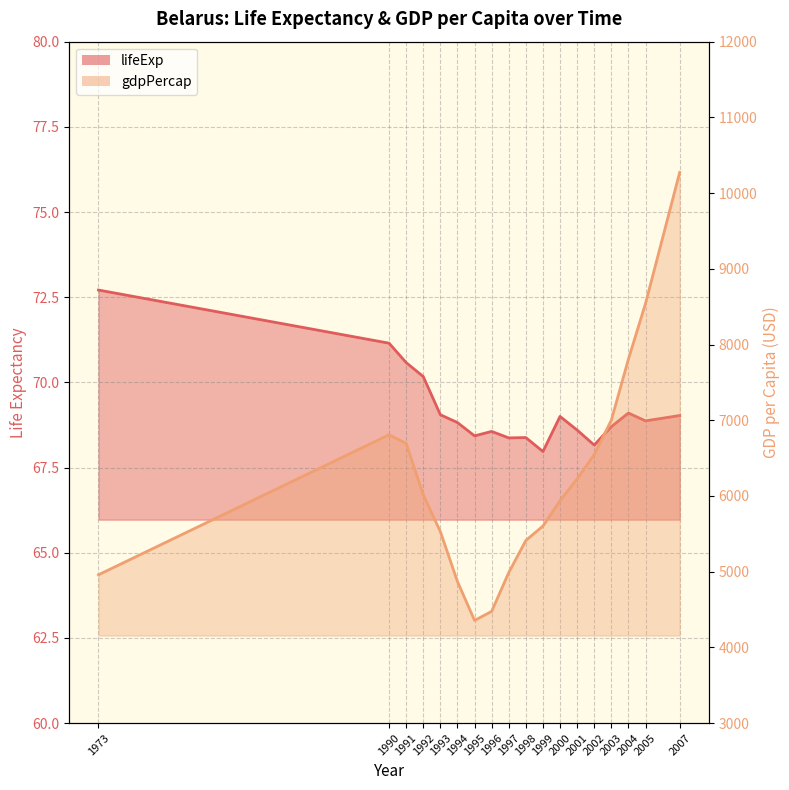

What is the average value of the gdpPercap series?

6224.0